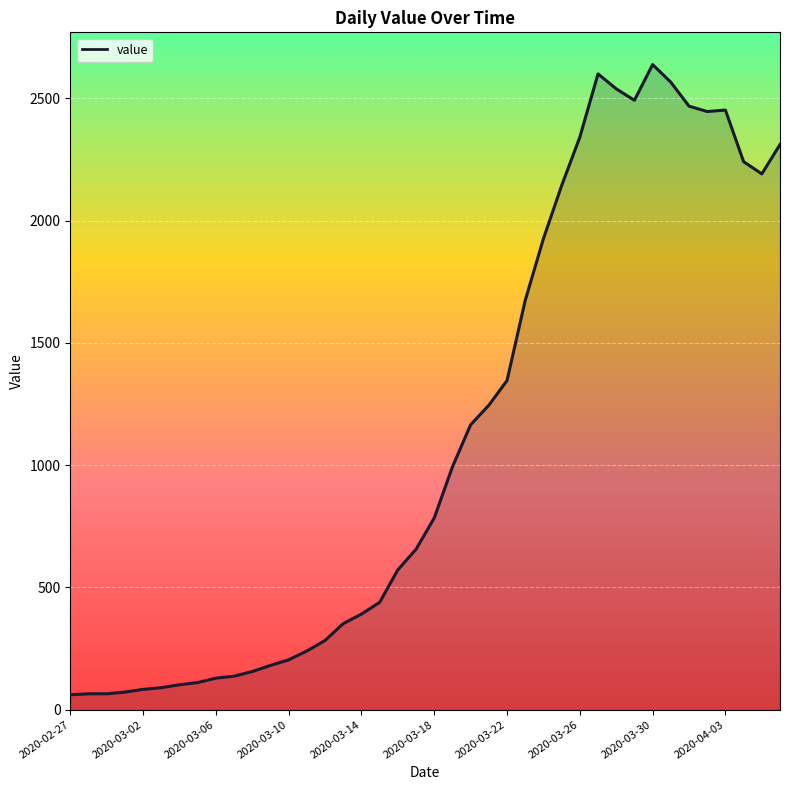

How many lines are shown in the chart?

1